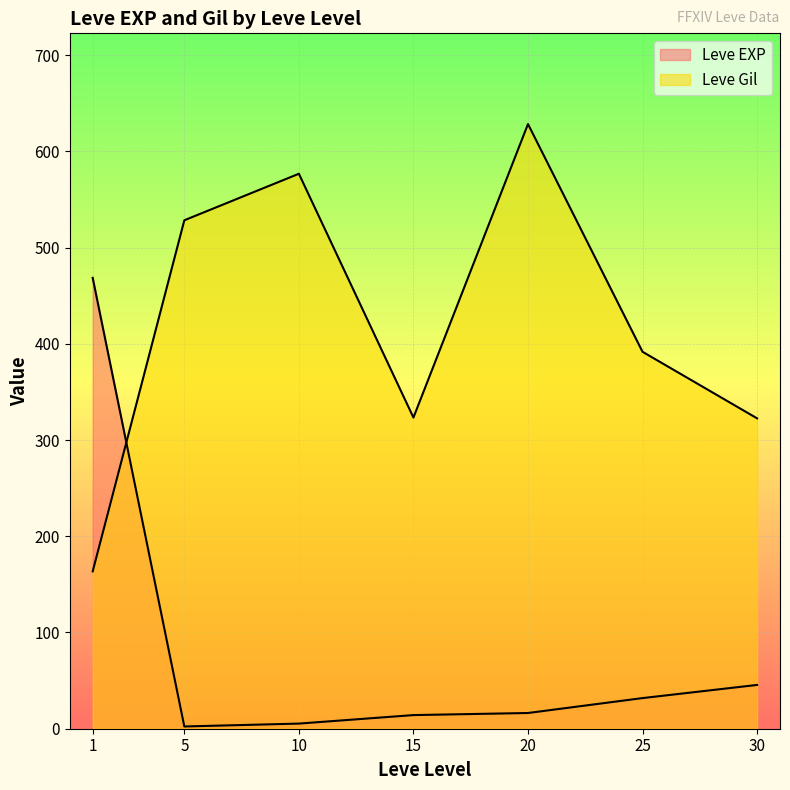

What is the smallest value displayed?

1